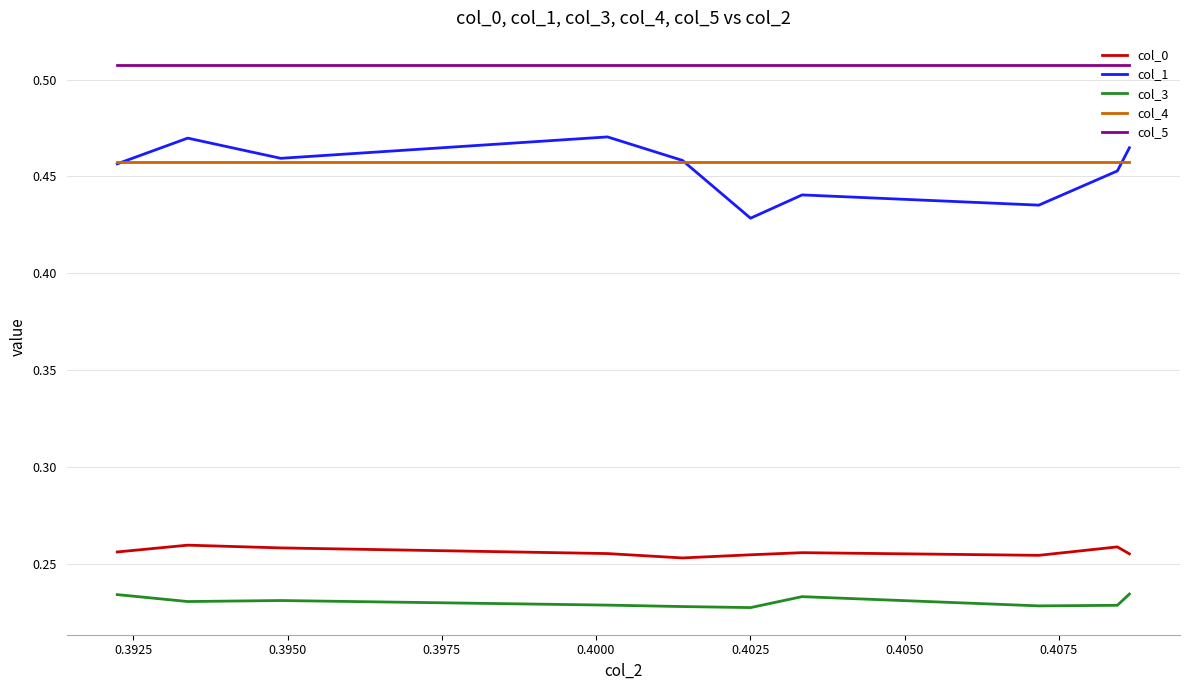

List the series in order of their peak value, highest first.

col_5, col_1, col_4, col_0, col_3